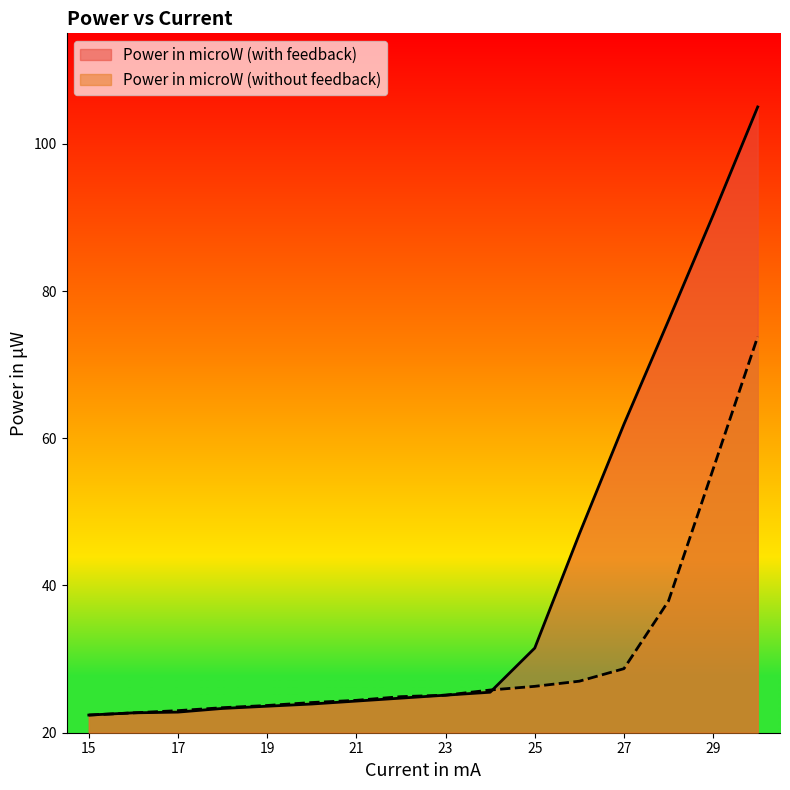

How many times do Power in microW (with feedback) and Power in microW (without feedback) cross each other?

1